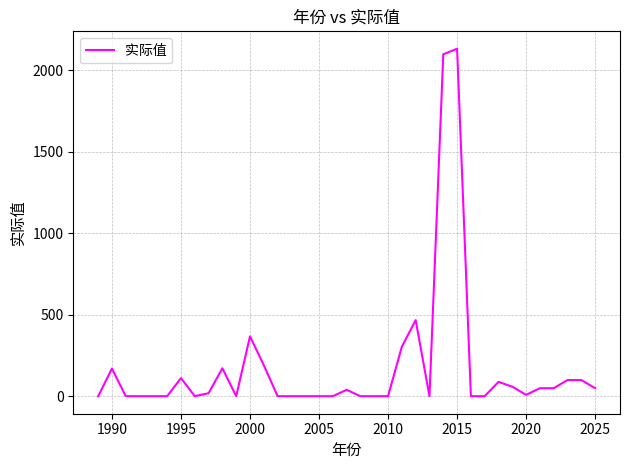

What is the maximum value shown in the chart?

2133.1